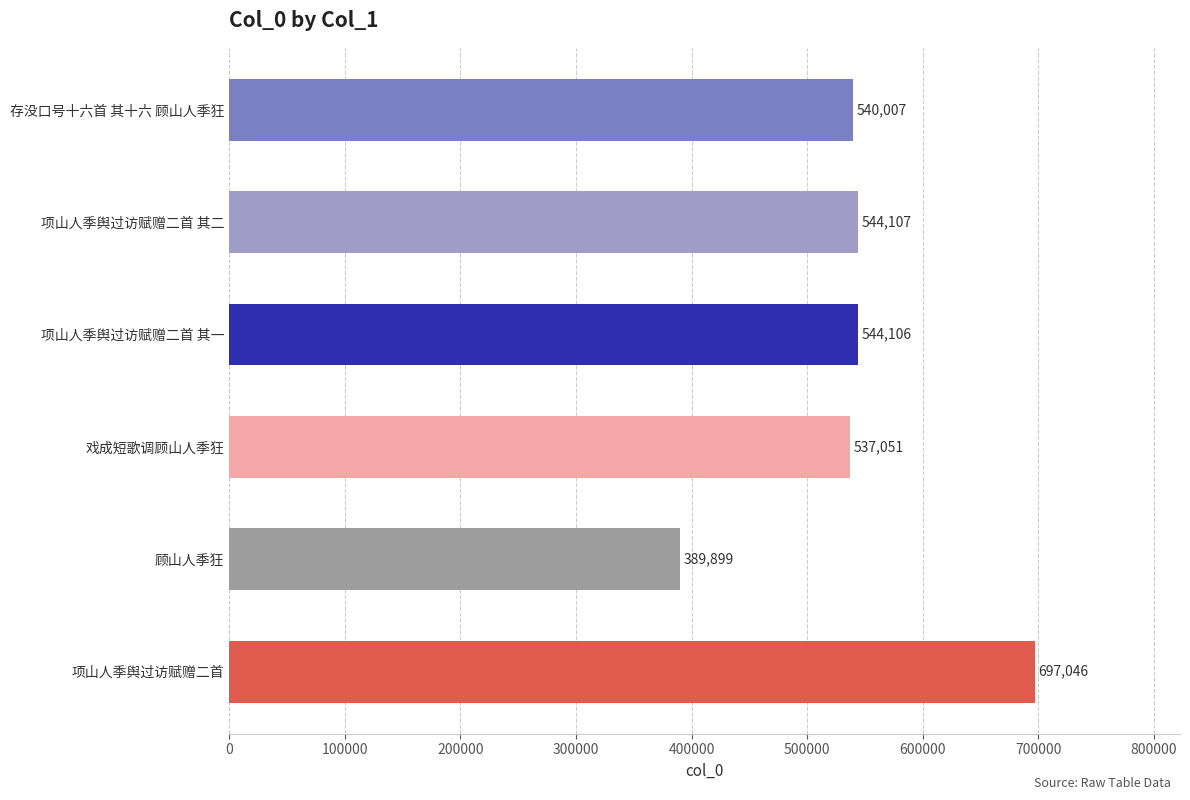

Reading bottom to top, extract all data points from this chart.

697046	389899	537051	544106	544107	540007